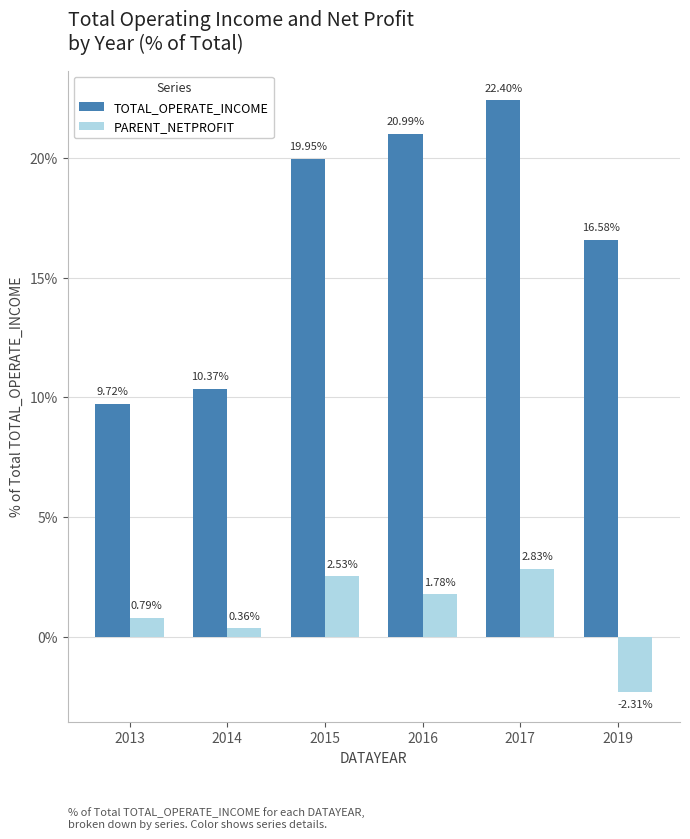

What is the highest value of the TOTAL_OPERATE_INCOME series?

22.4